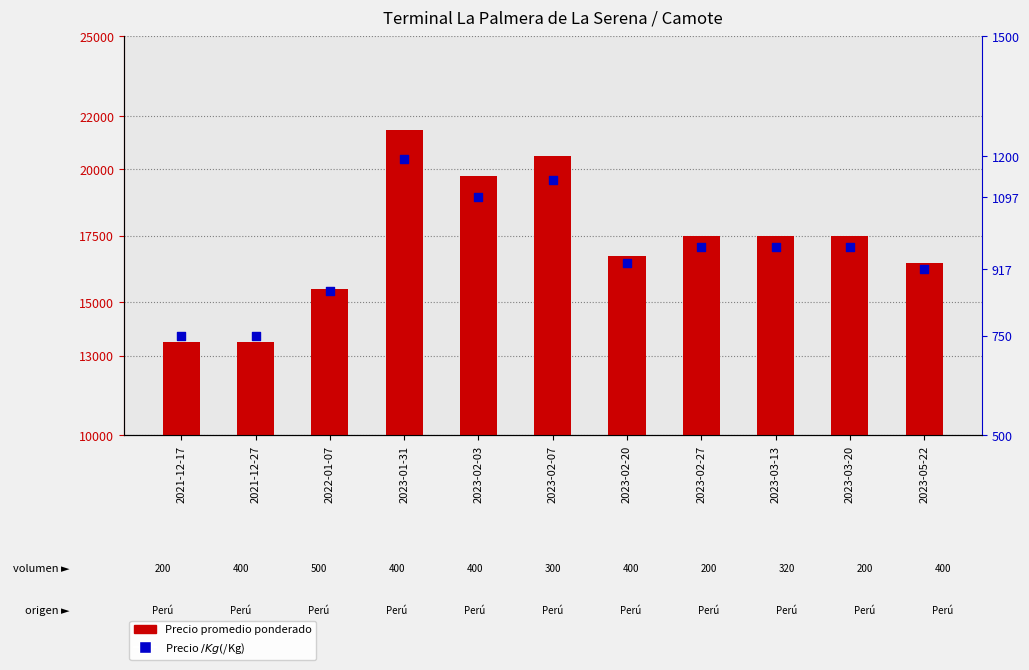

At how many categories does at least one series exceed 18261?

3